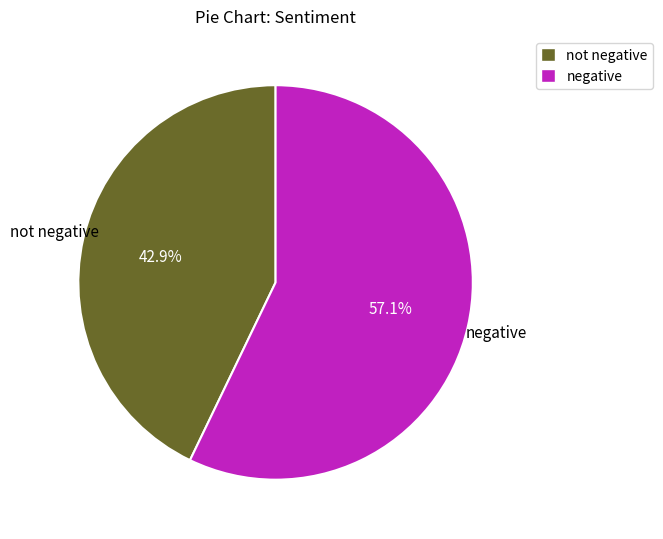

How many slices are in this pie chart?

2